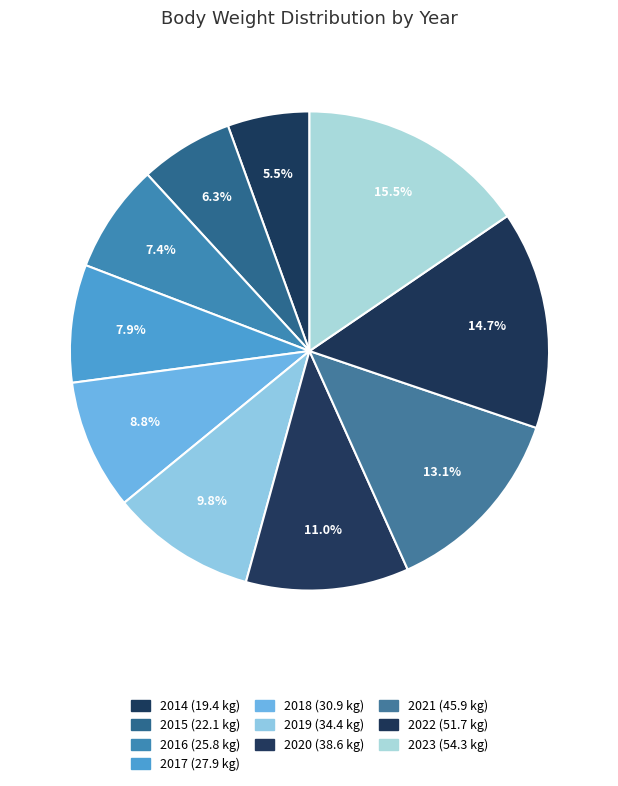

To the nearest percent, what percentage of the pie is 2014?

6%